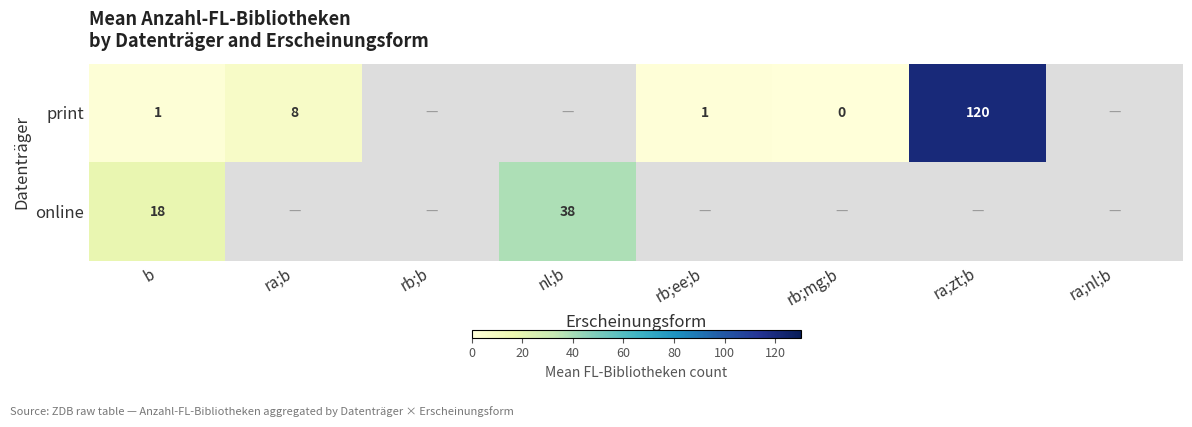

Is it true that print equals 120.5 at ra;zt;b?

True